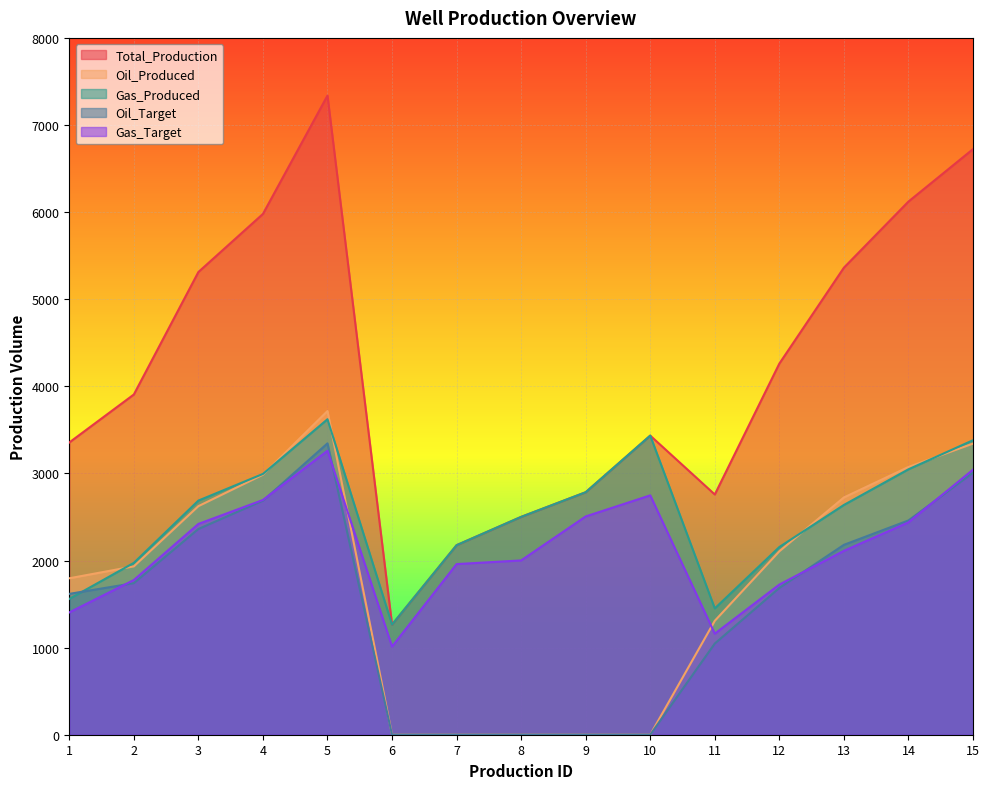

What is the maximum value for Gas_Target?

3260